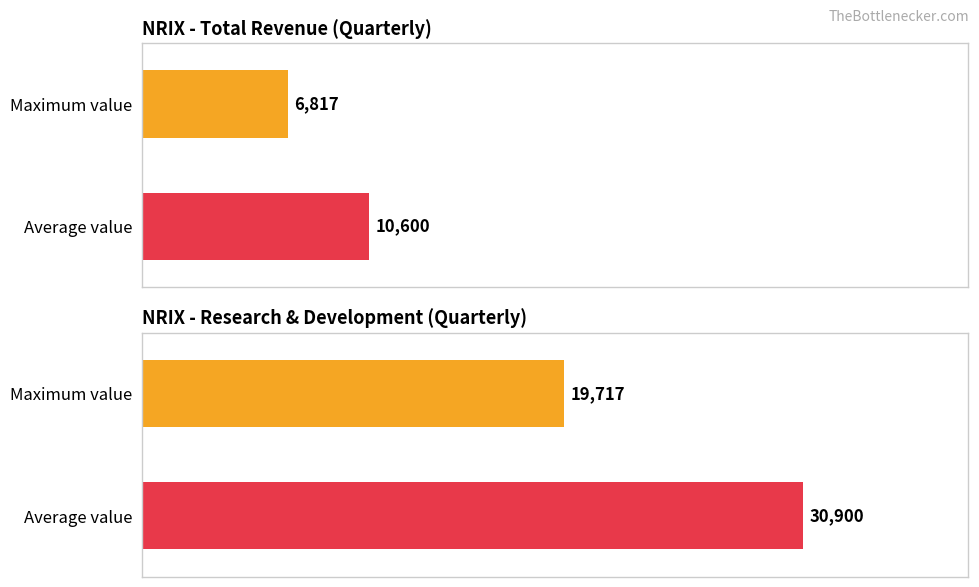

The Net Income series shows -14982 at 2021-08-31. True or false?

False